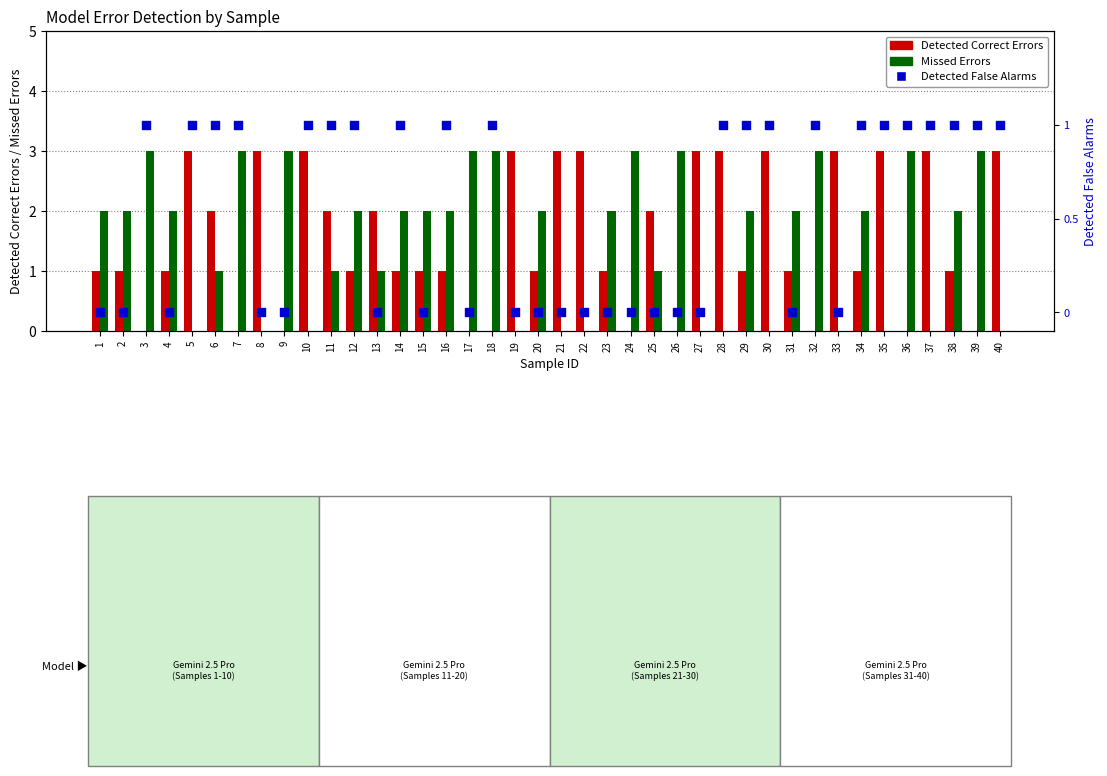

Which series contains the lowest Y value?

Detected Correct Errors